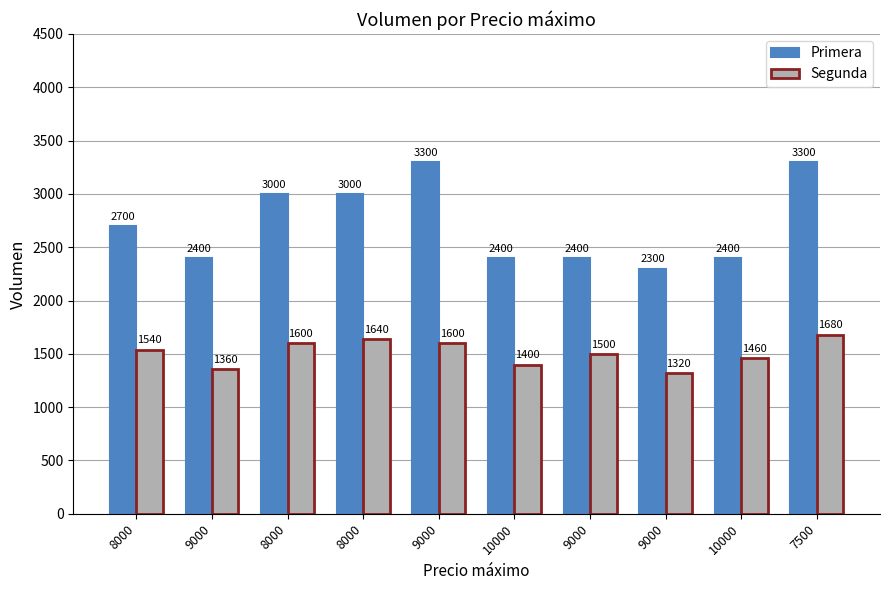

How many groups of bars are there?

10